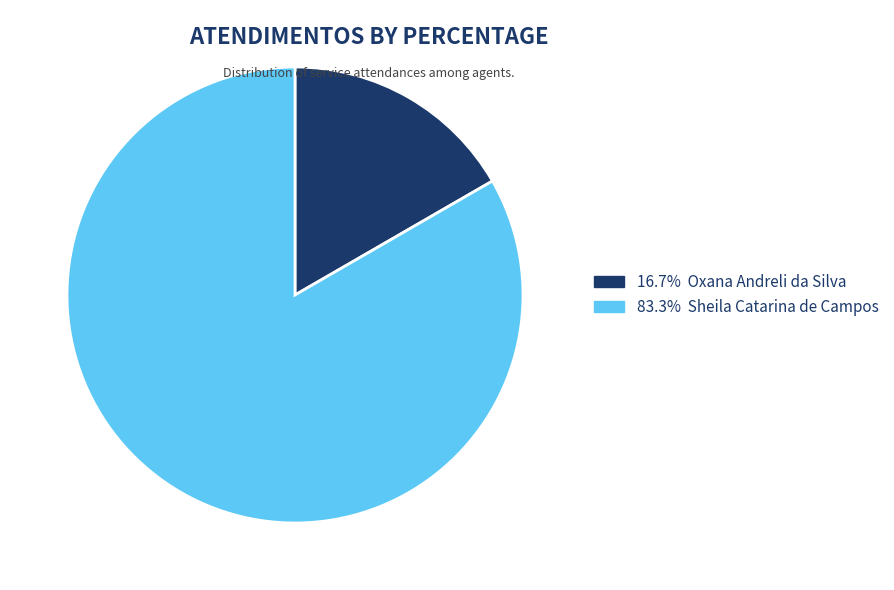

Does any single category account for the majority?

Yes